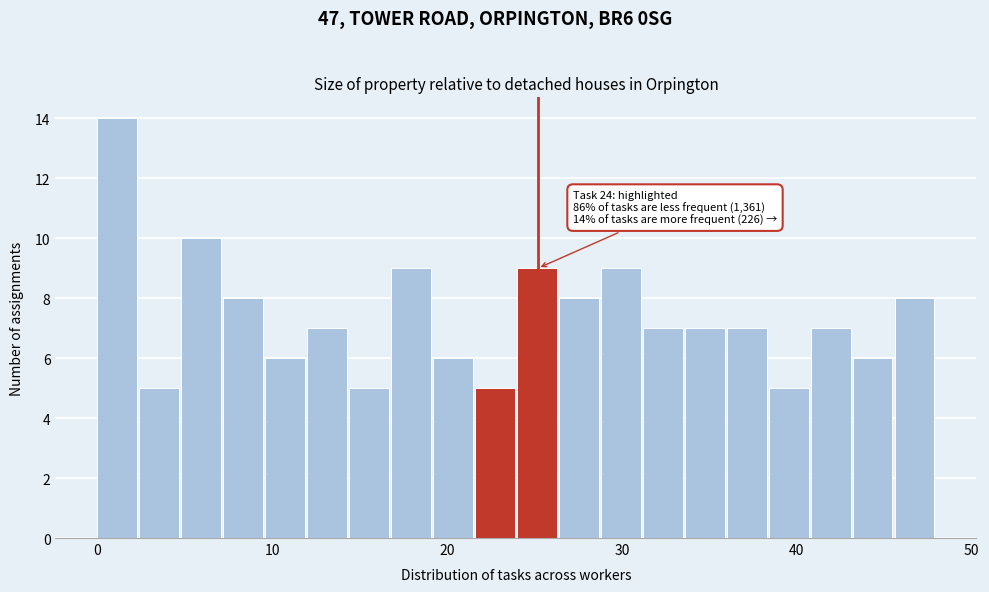

Read against the x-axis, roughly where is the centre of the tallest bar?

1